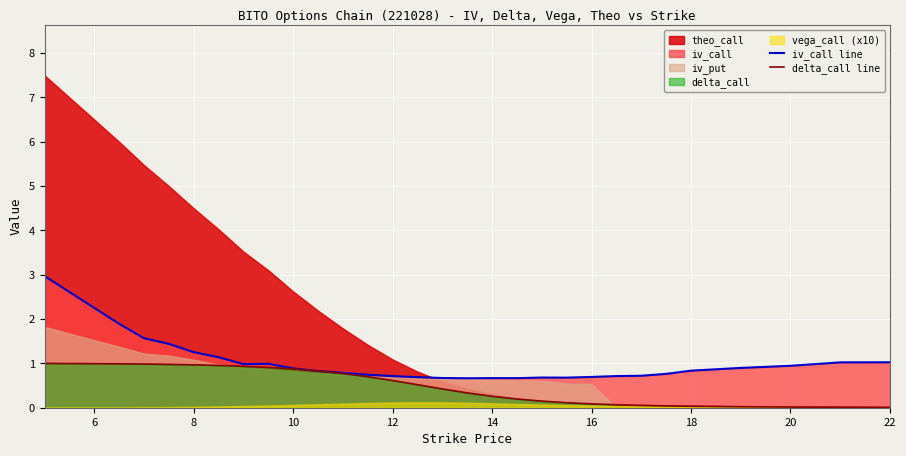

What is the approximate value of delta_call line at 10?

0.9